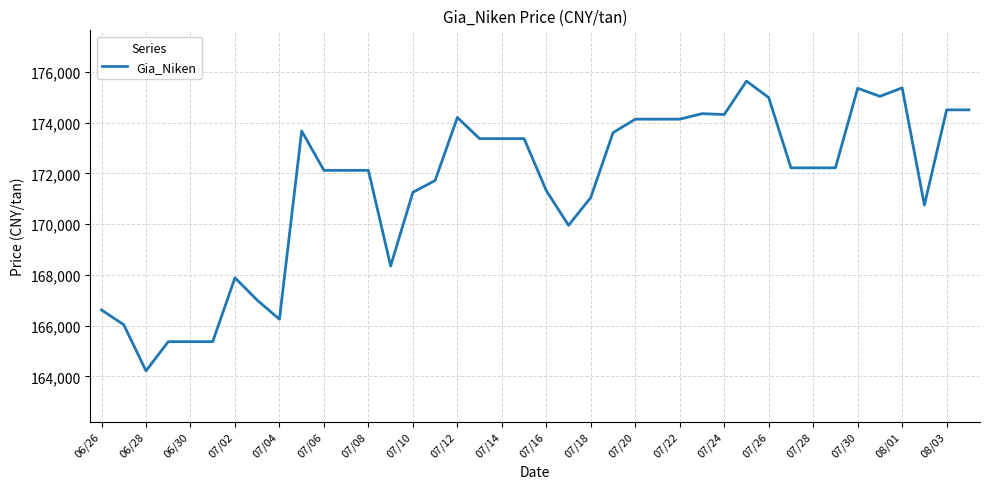

What is the difference between the maximum and minimum values?

11416.7